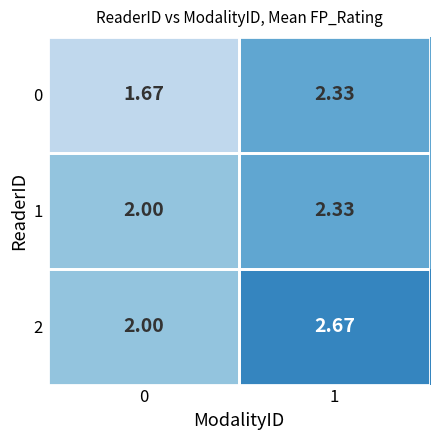

Is the value of 0 at 1 greater than the value of 2 at 1?

No